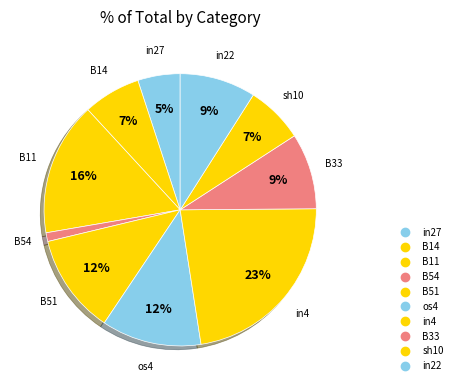

To the nearest percent, what is the difference between the B11 and B33 slice percentages?

7%